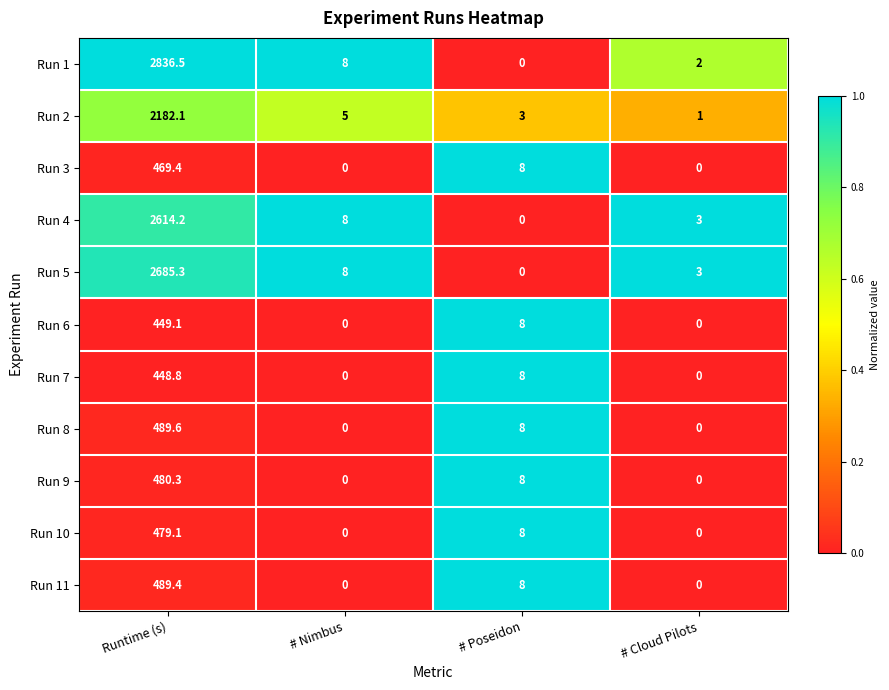

What is the spread (max minus min) of values at # Poseidon?

8.0